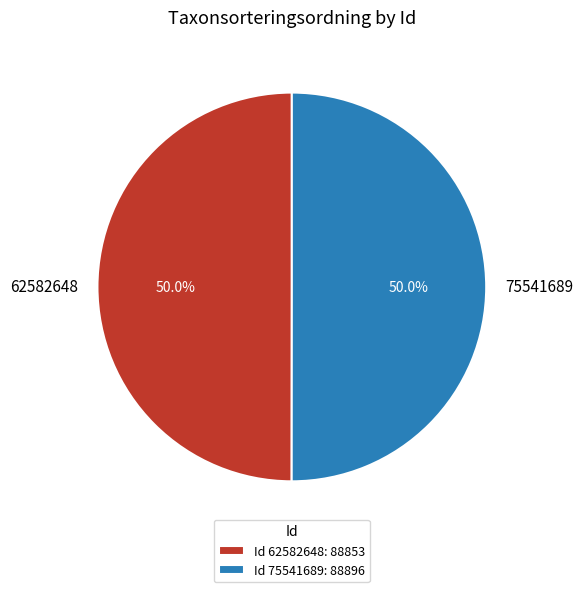

The 75541689 slice represents 57% of the pie. True or false?

False